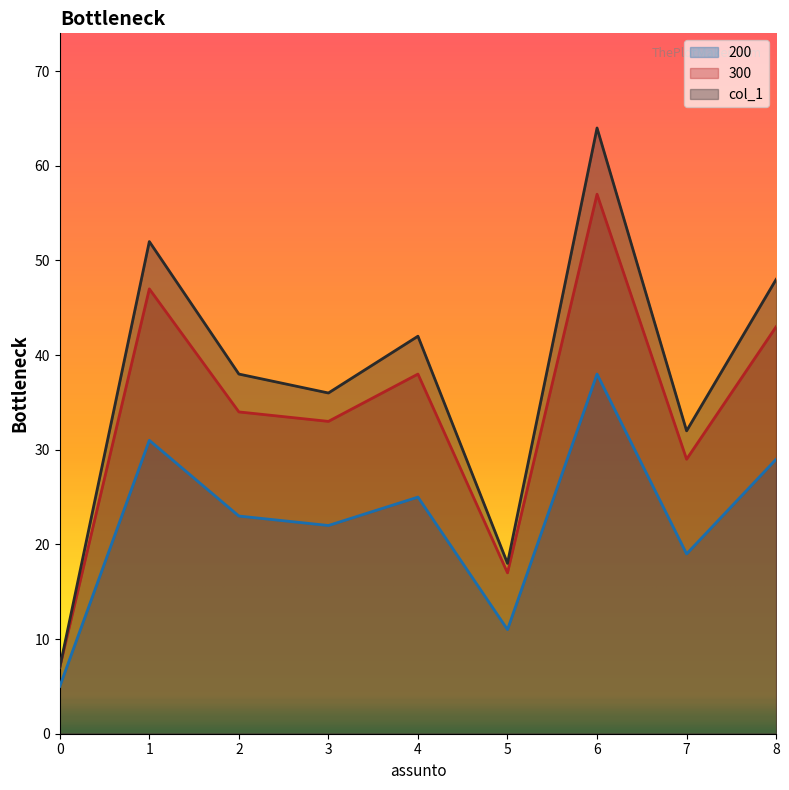

Between 6 and 8, which is larger?

6